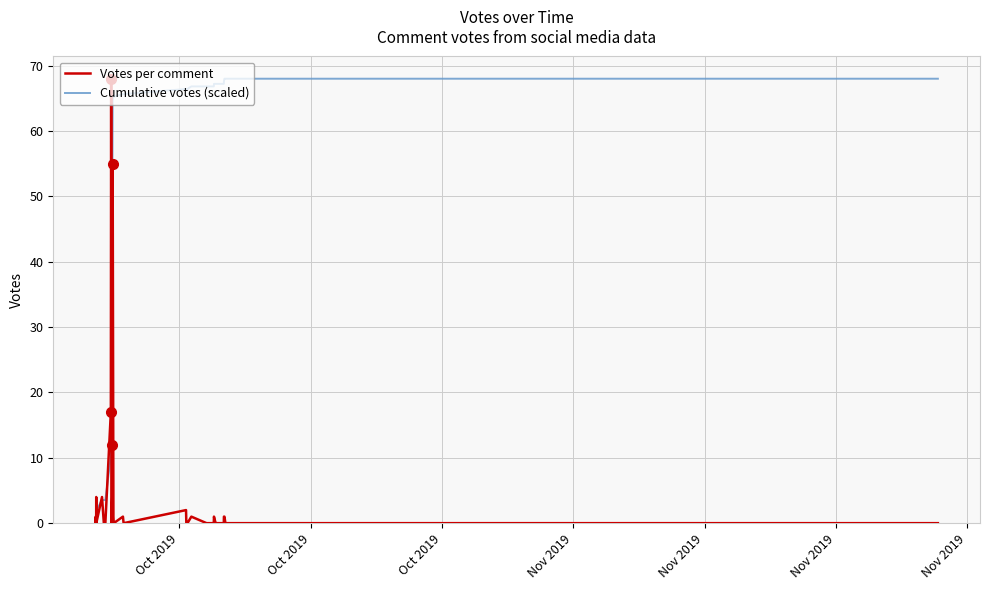

At which label does Votes per comment reach its minimum?

Oct 2019